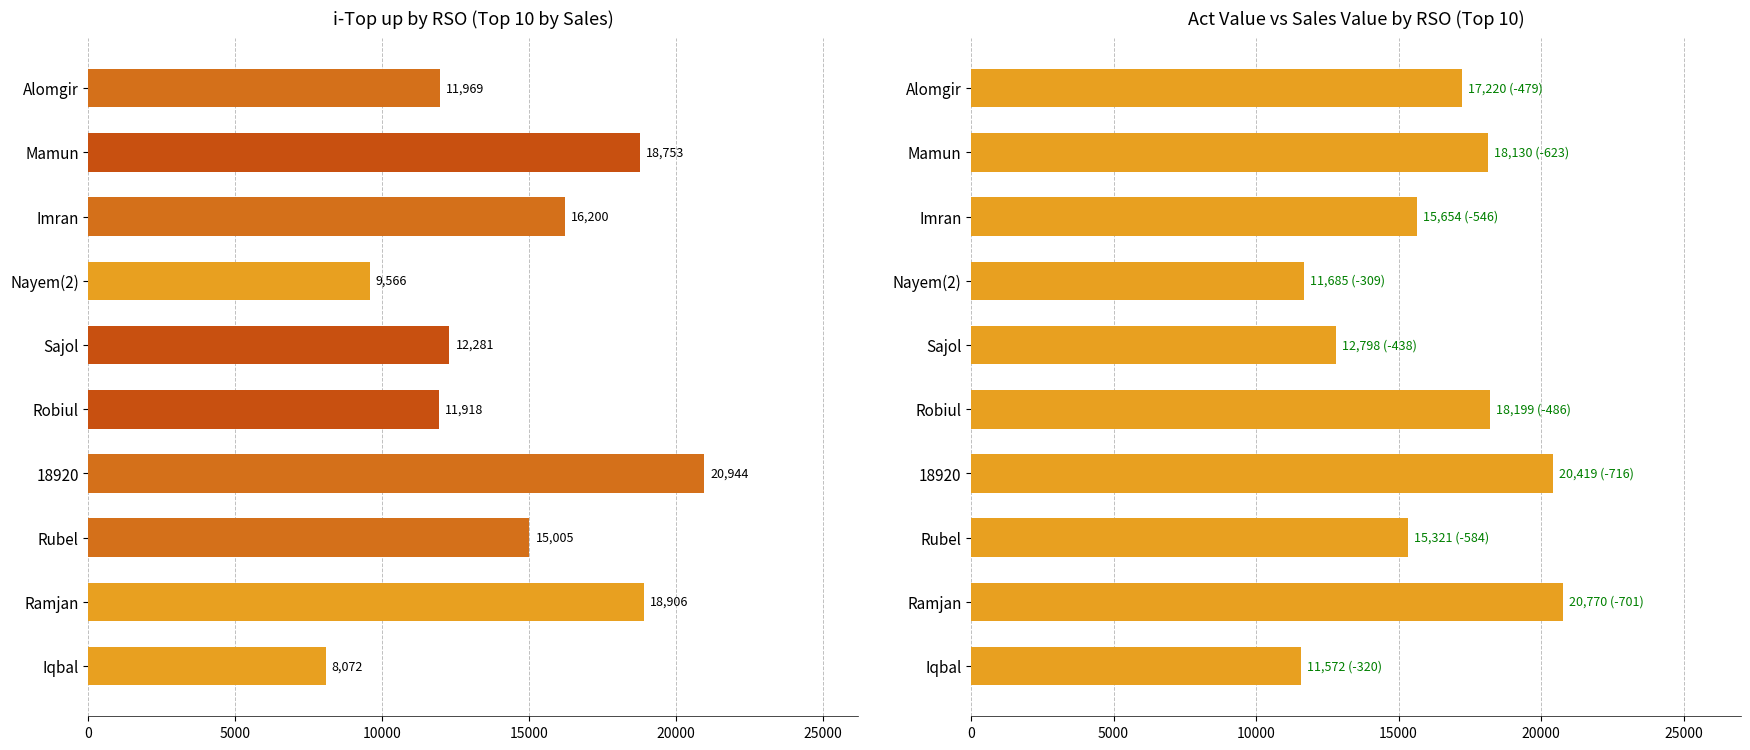

Which series has the widest spread of values?

i-Top up